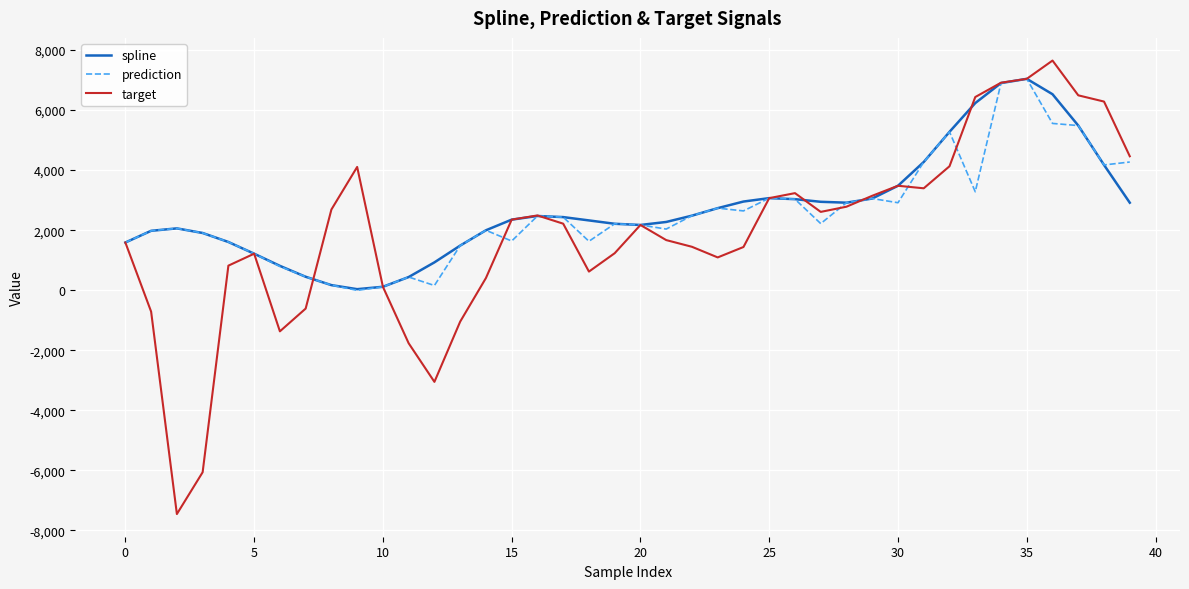

Does the chart display data point markers on the line(s)?

No